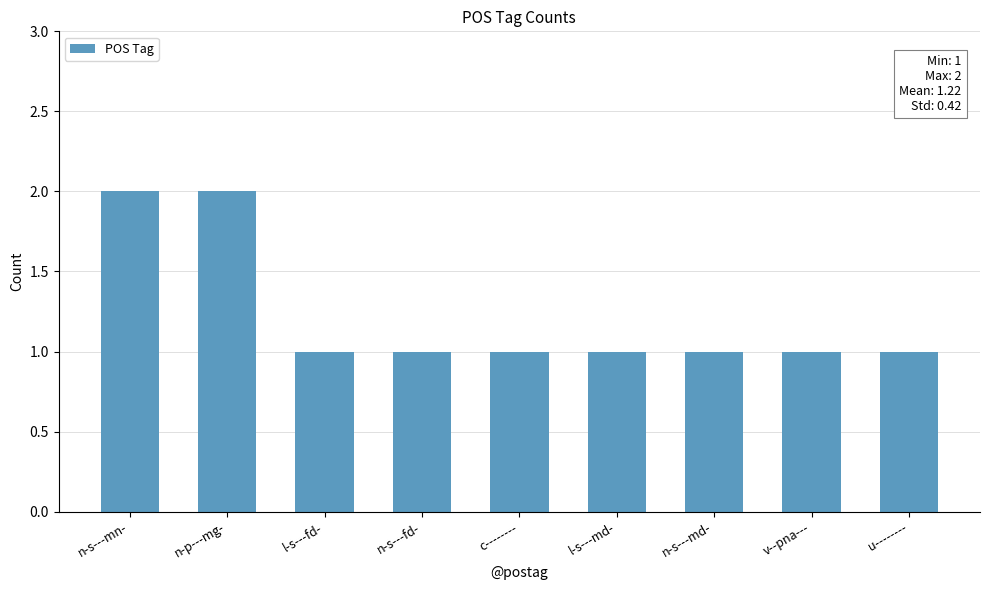

What is the average value?

1